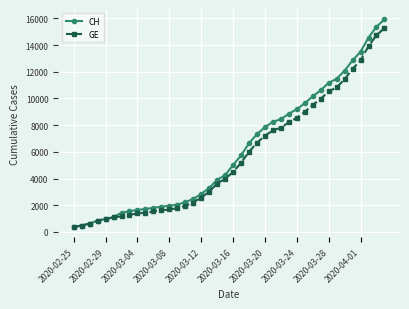

What is the value of the GE point at the 35th from the left?

11444